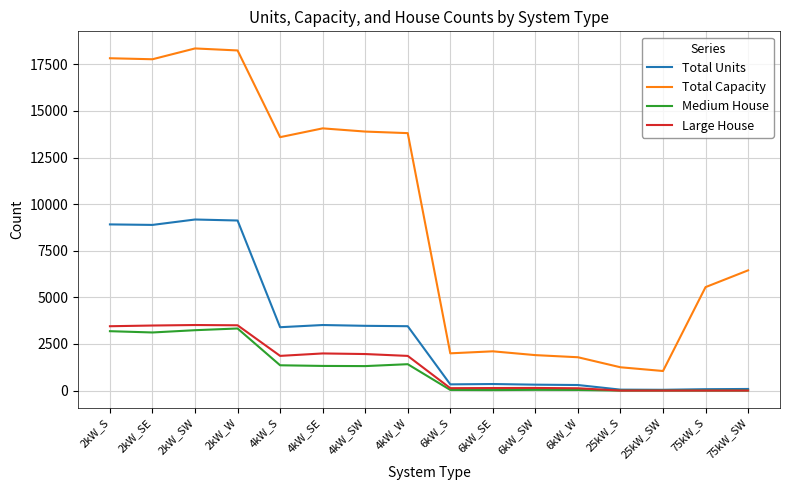

True or false: Medium House has more than 0 interior local peaks.

True